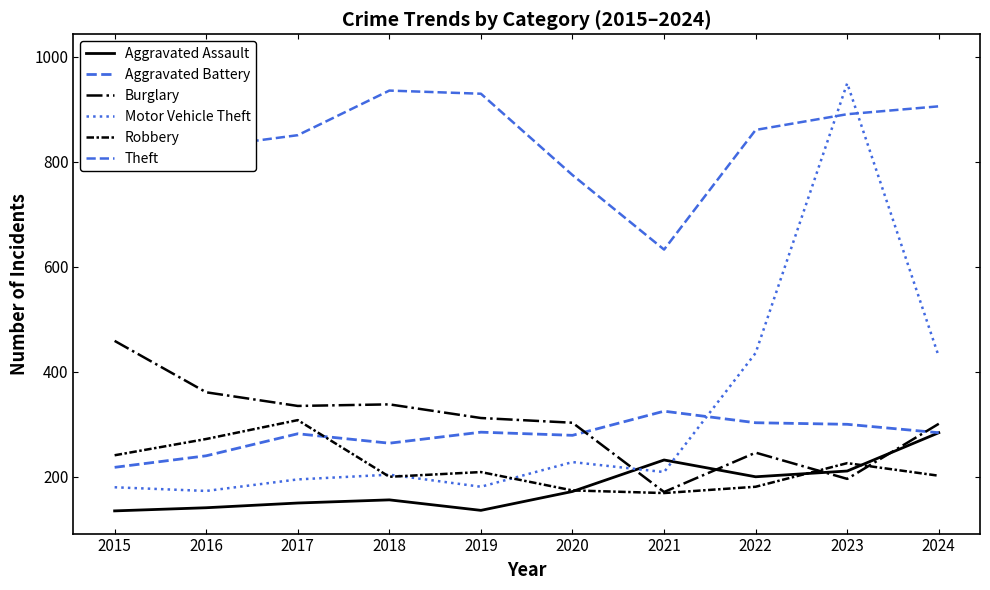

Where is the first local minimum for Robbery?

2018